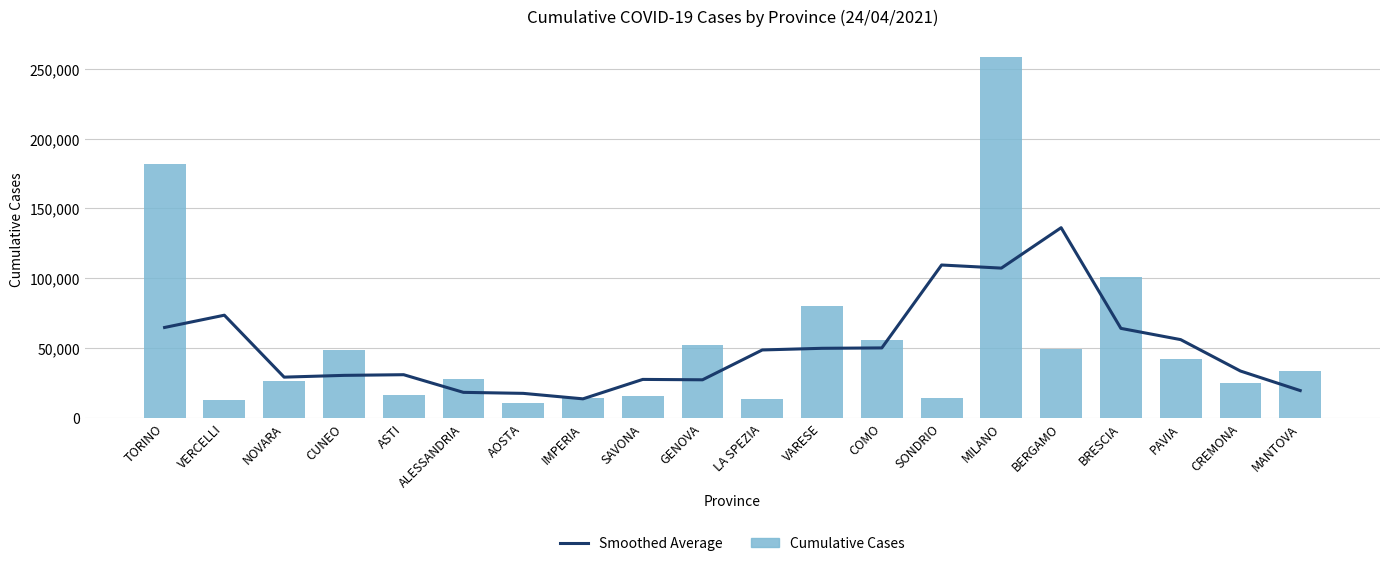

Where does the Cumulative Cases series first go above 33714?

TORINO